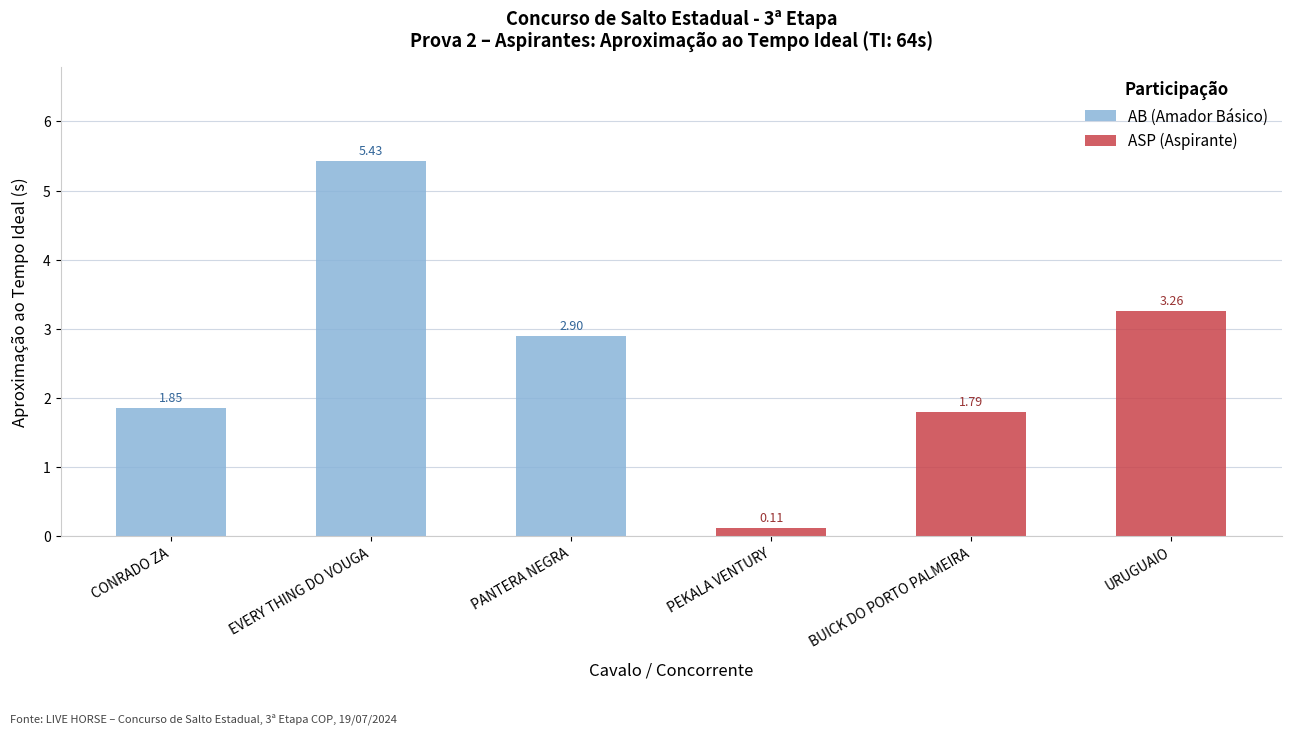

What is the average value of the ASP (Aspirante) series?

1.7